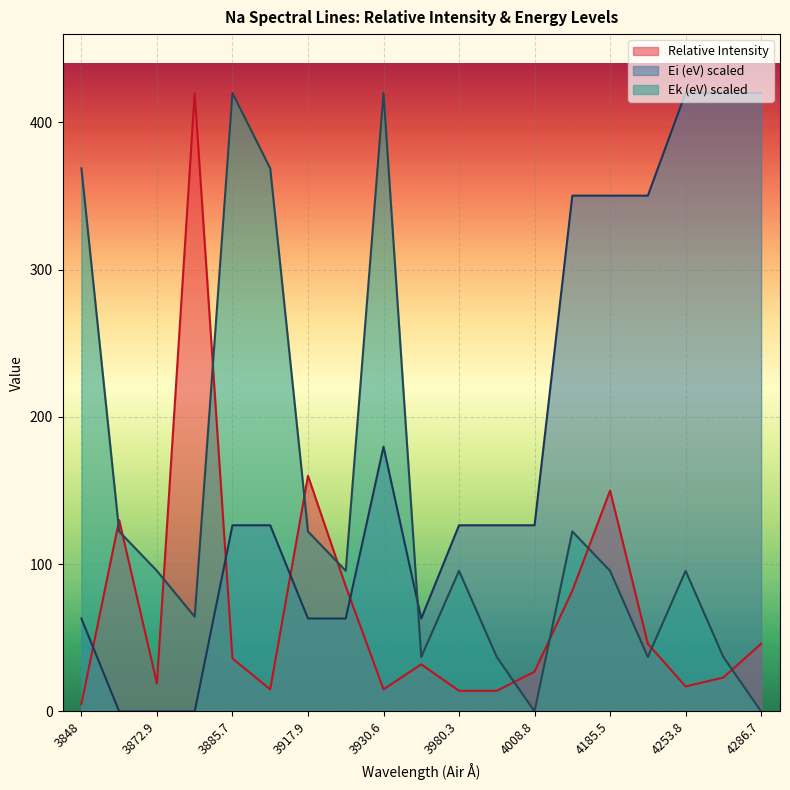

Which series has the largest total across all categories?

Ei (eV) scaled